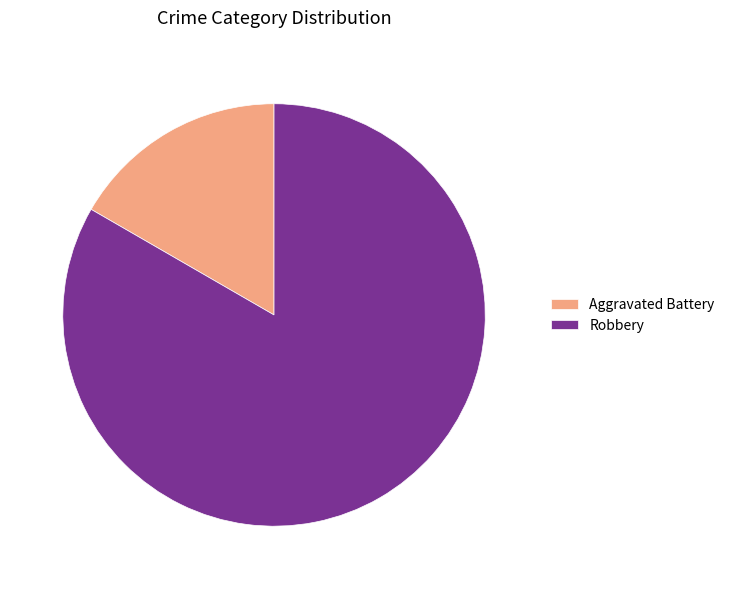

Count the number of slices in the pie.

2